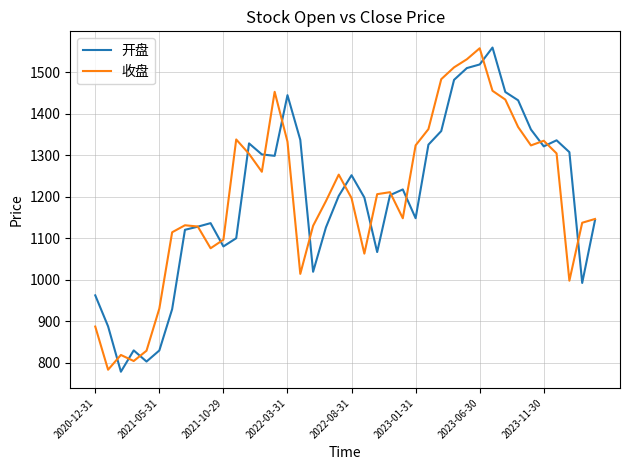

What is the greatest value displayed?

1558.9